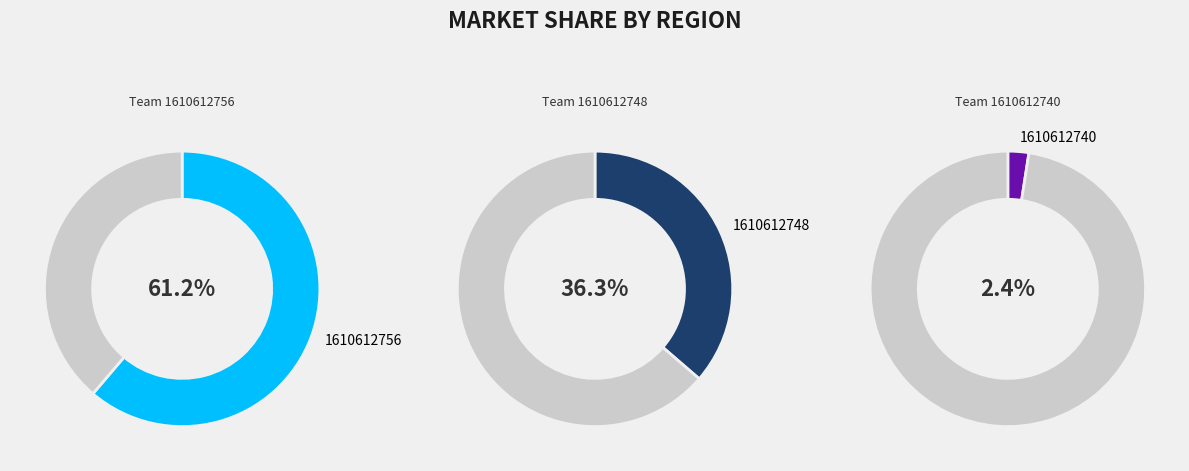

Which slice represents more than half of the pie?

1610612756